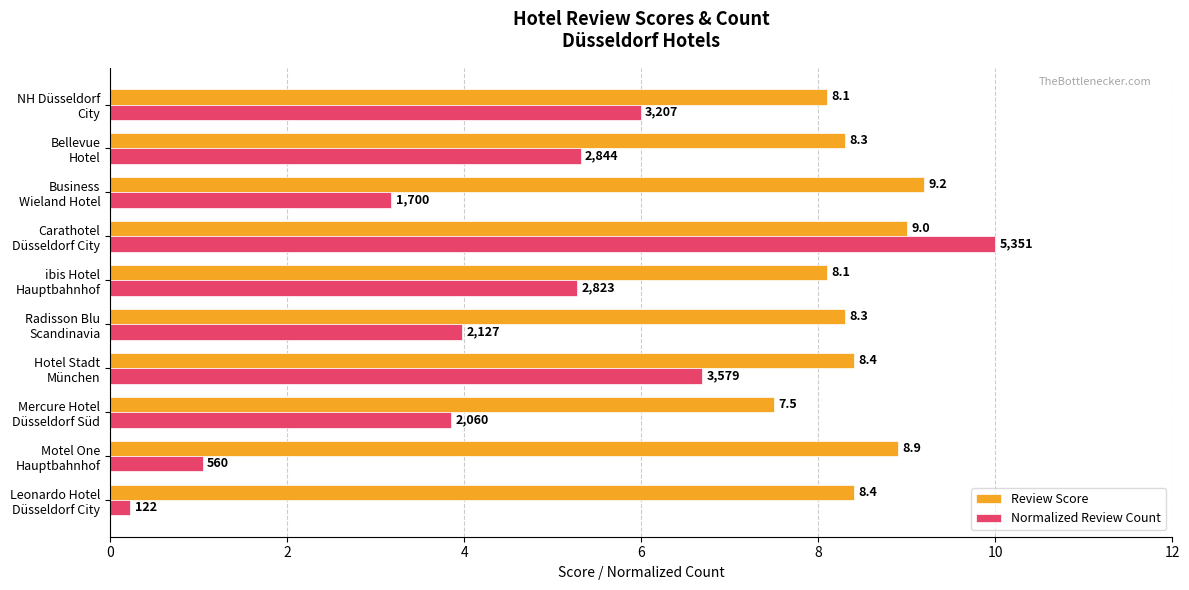

List the series in order of their overall mean, lowest first.

Normalized Review Count, Review Score